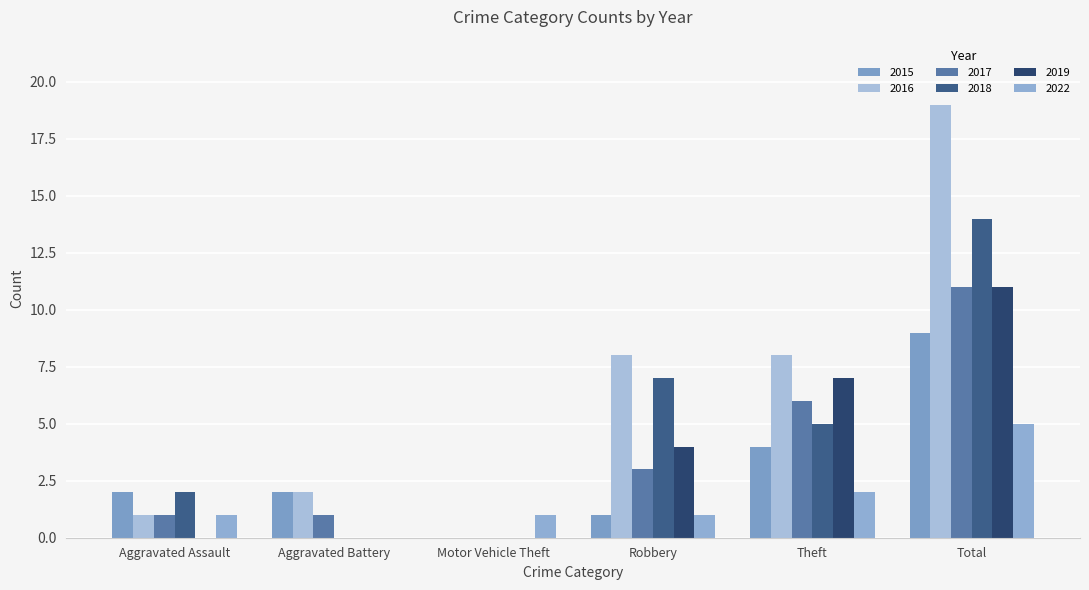

Are the bars horizontal?

No